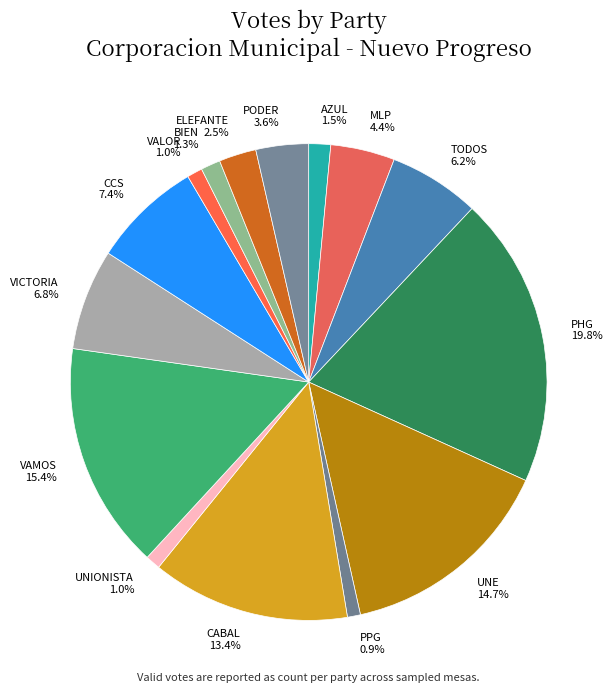

What is the largest slice in the pie chart?

PHG